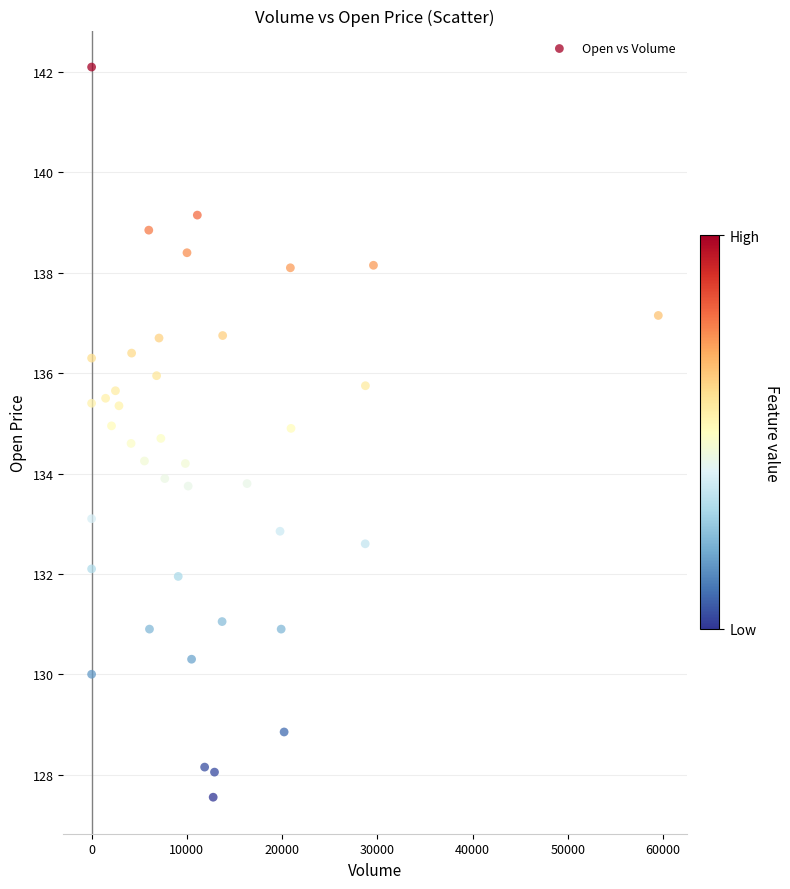

What is the range of X values (max minus min)?

59491.0